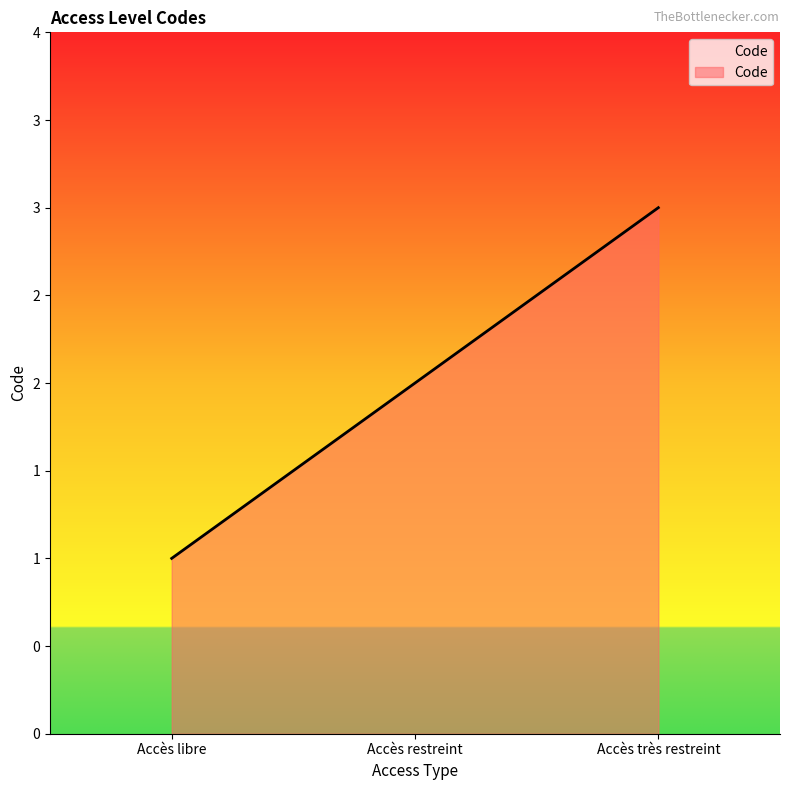

The chart shows a value of 0 at Accès libre. True or false?

False